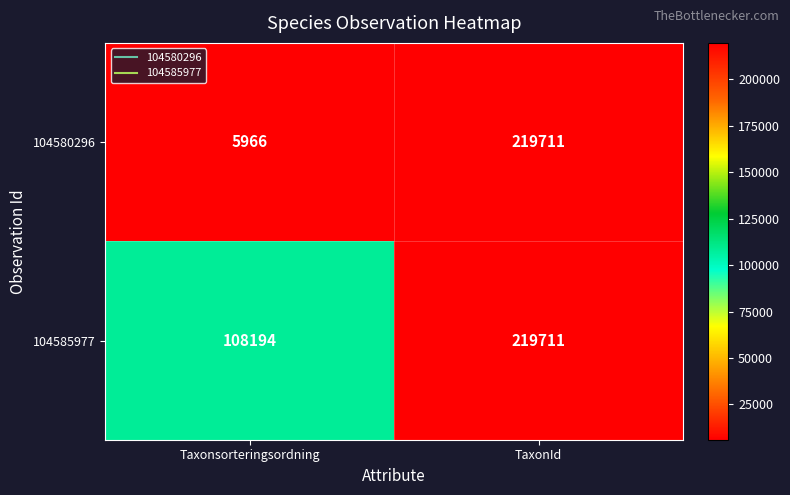

Is it true that 104585977 equals 219711 at TaxonId?

True